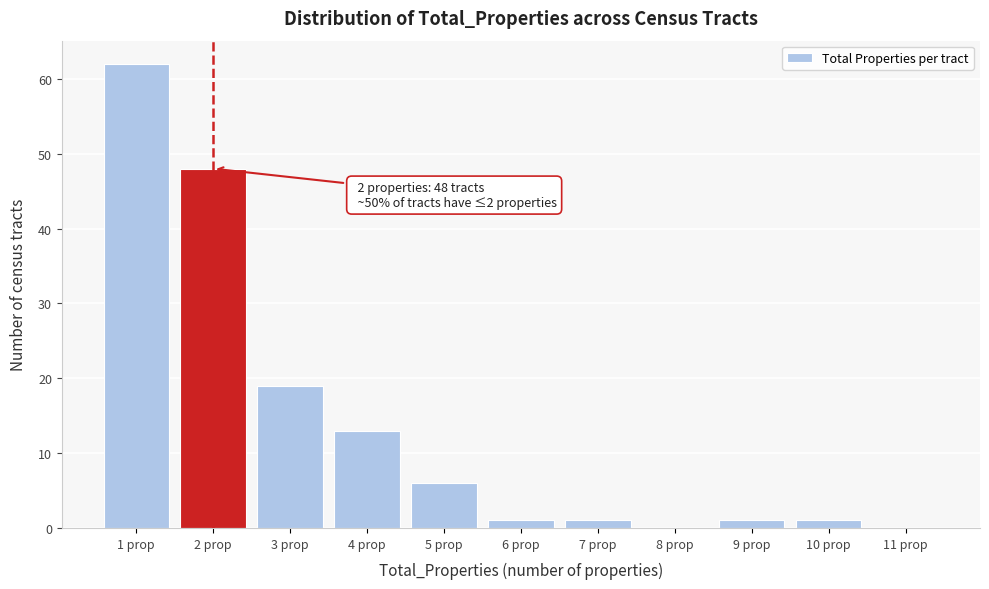

Which range on the x-axis has the tallest bar?

0.5 to 1.5